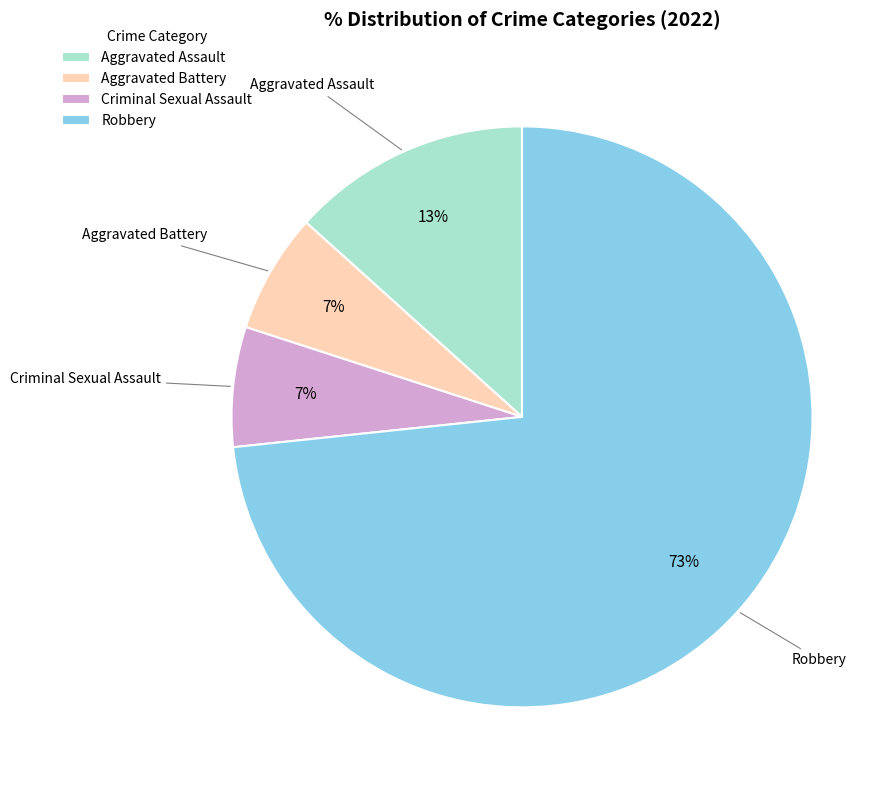

Between Robbery and Aggravated Assault, which is larger?

Robbery